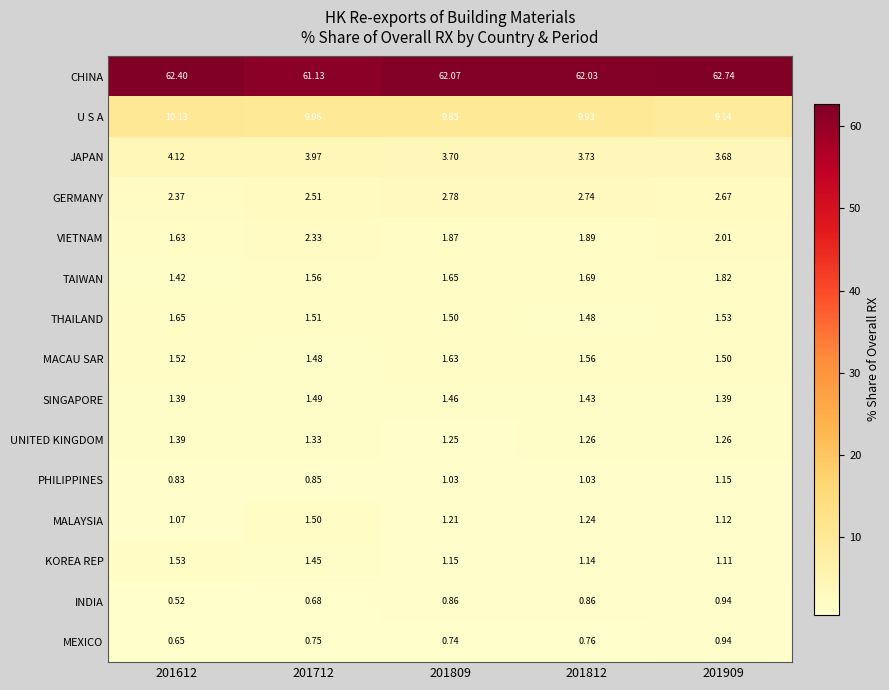

Which series has the largest total across all categories?

CHINA